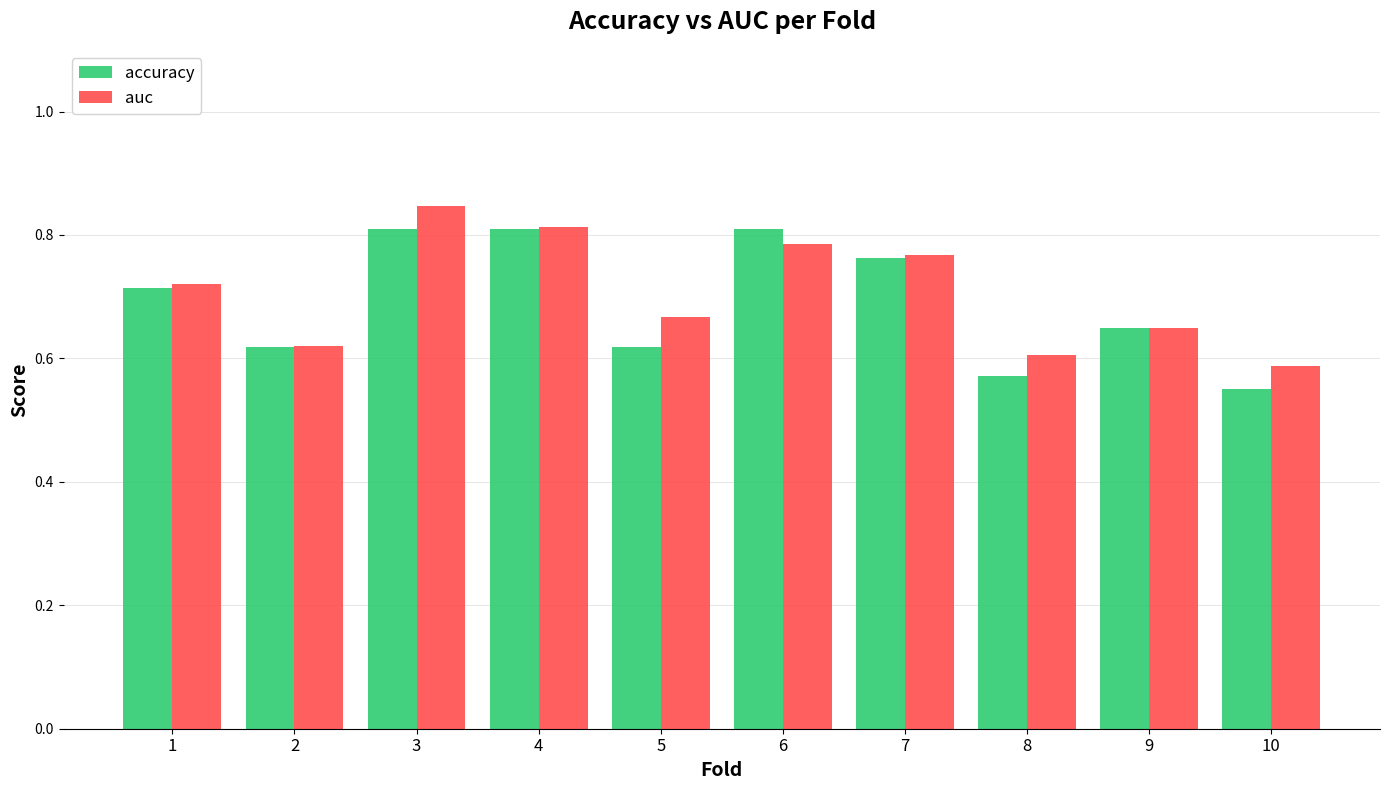

Are the bars horizontal?

No